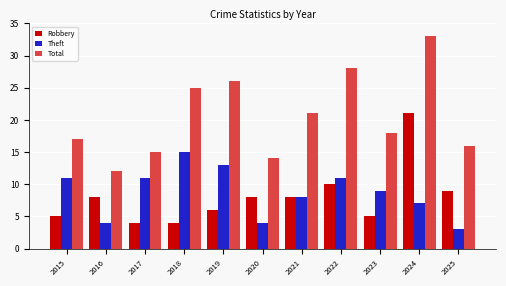

Which series has the largest total across all categories?

Total